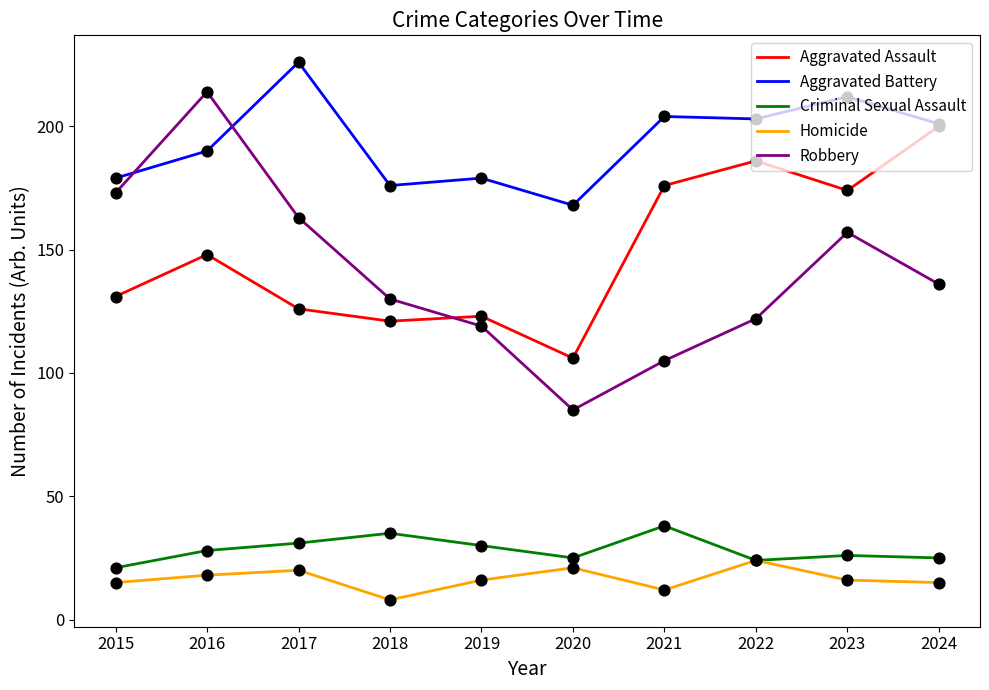

What is the spread (max minus min) of values at 2020?

147